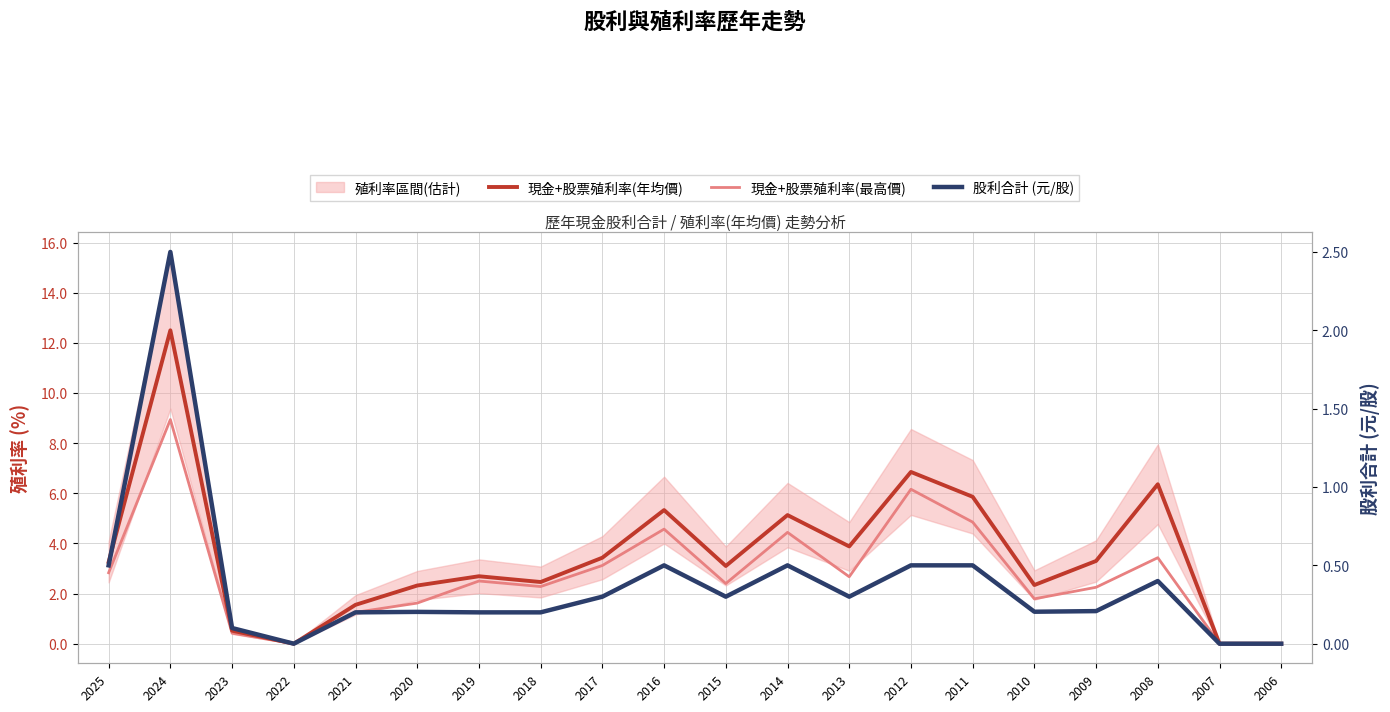

True or false: 現金+股票殖利率(年均價) and 現金+股票殖利率(最高價) intersect in this chart.

False